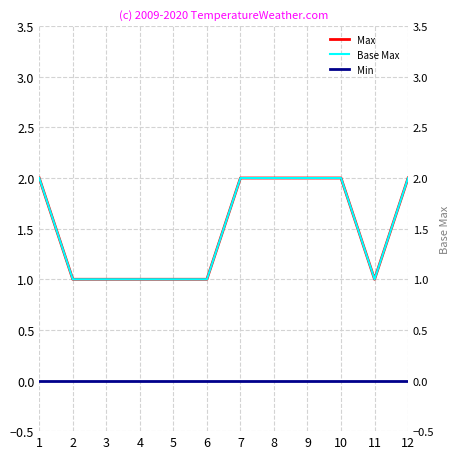

At 2, list the series in order from smallest to largest.

Min, Max, Base Max